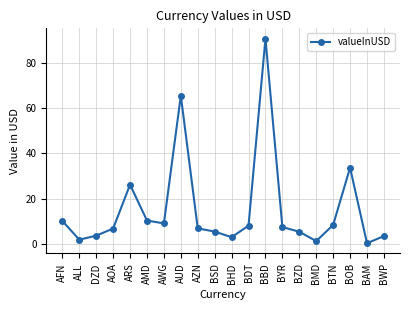

Is this an area chart (filled region under the line)?

No